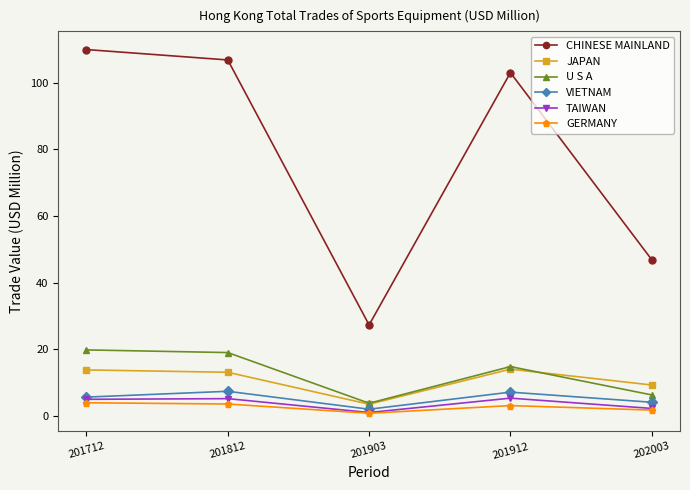

True or false: GERMANY has a value of 3.6 at 201812.

True